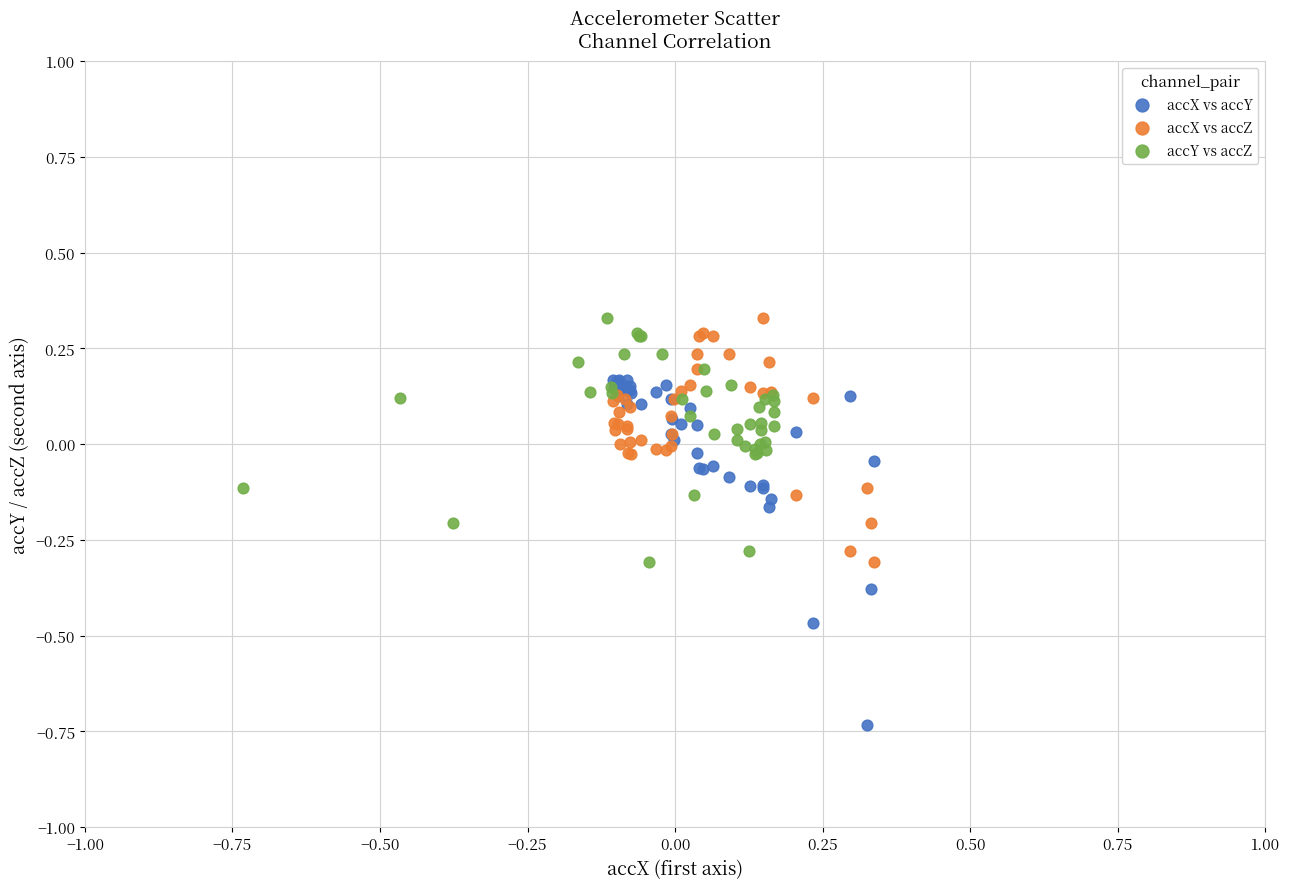

Which series reaches the minimum Y coordinate?

accX vs accY